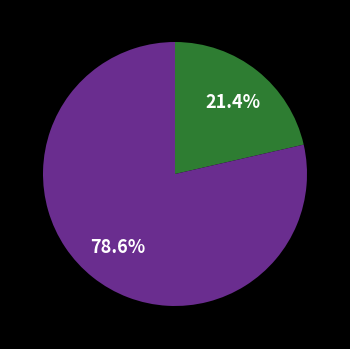

Is there any slice that represents more than half of the pie?

Yes